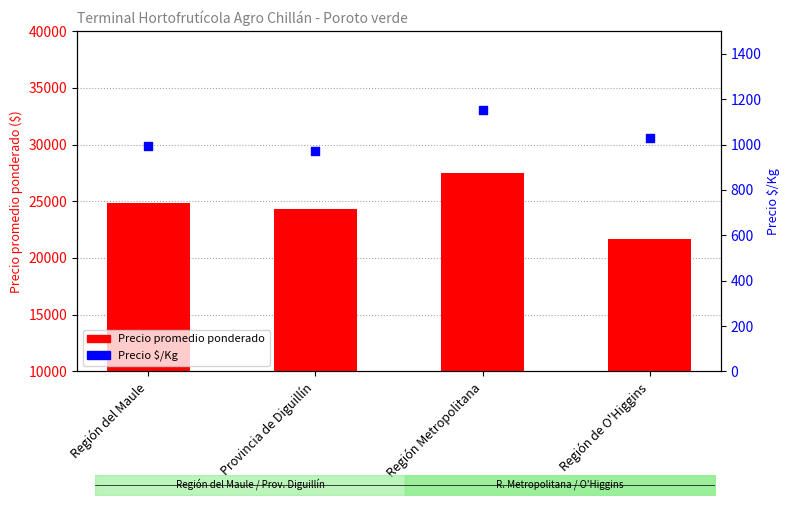

At how many categories does at least one series exceed 13423?

4